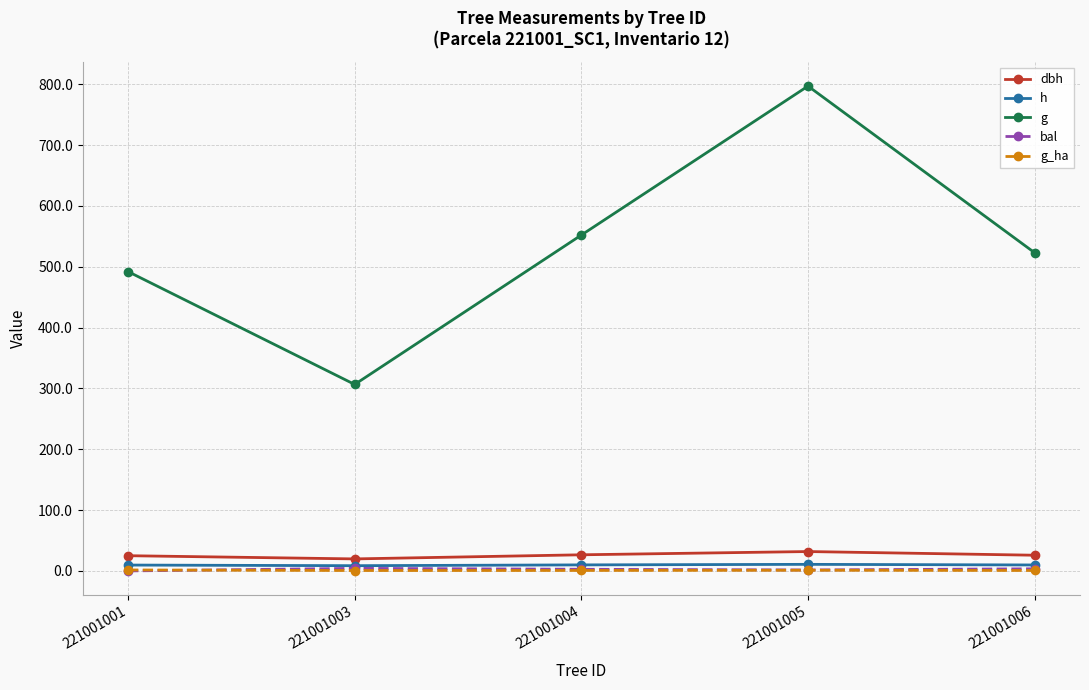

How many interior local peaks does the g series have?

1